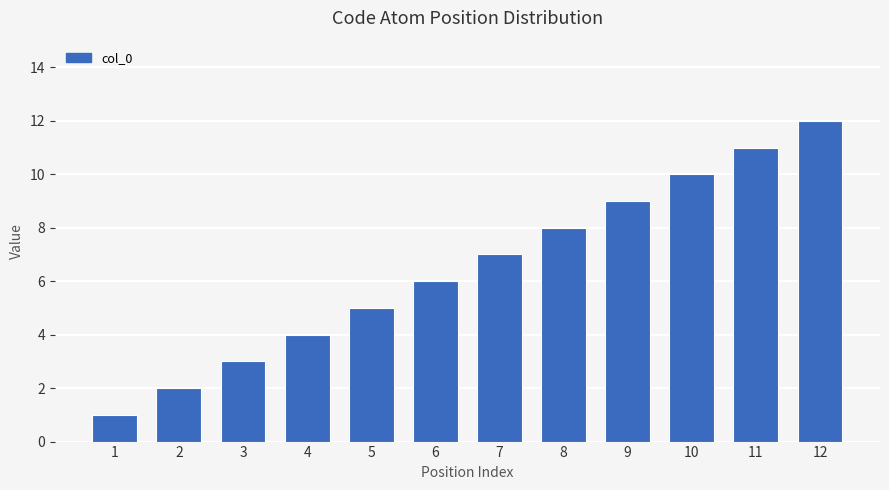

At which category does the chart reach its minimum across all series?

1